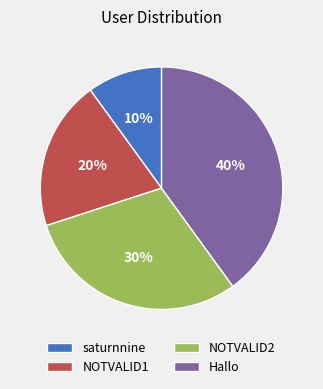

To the nearest percent, what portion does NOTVALID2 represent?

30%